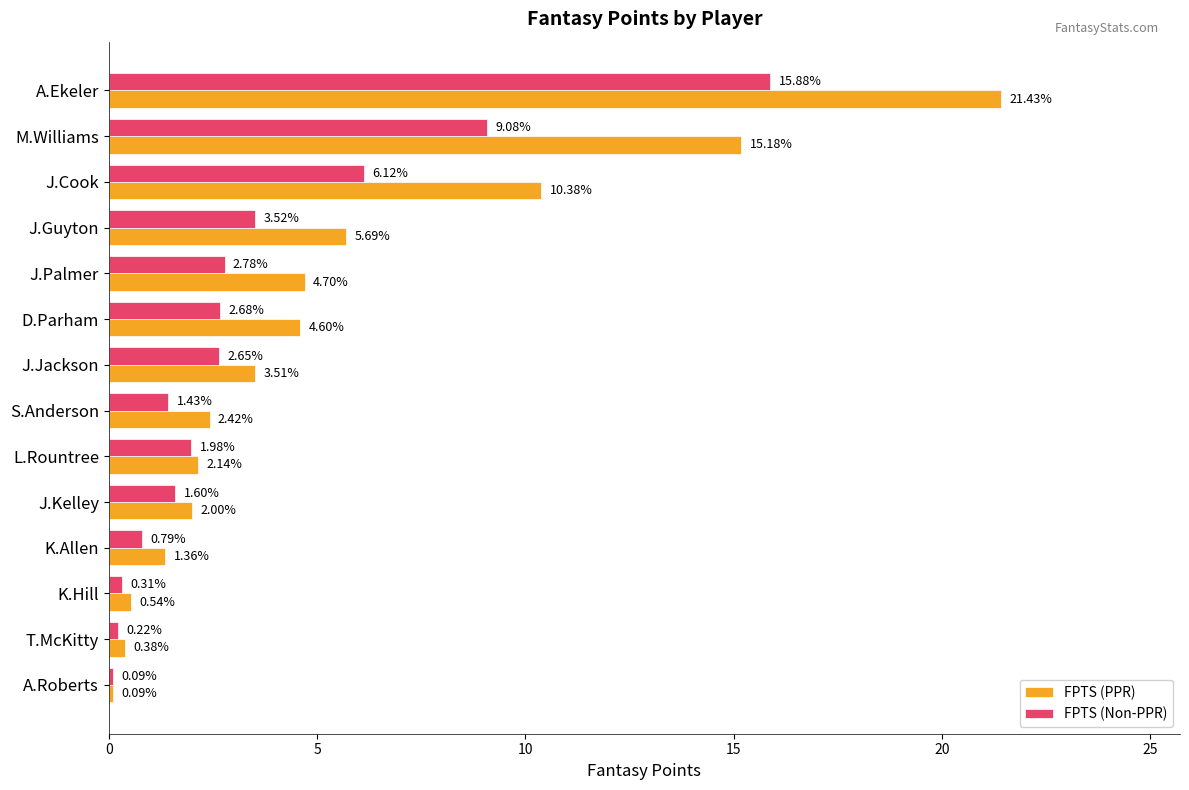

At which label is FPTS (PPR) closest to 10?

J.Cook